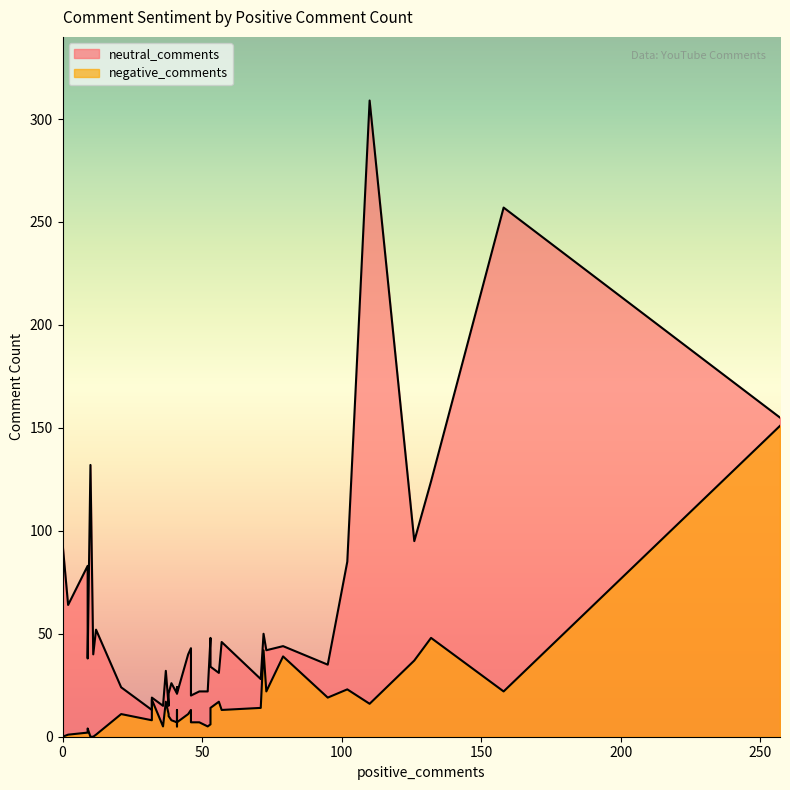

Which series has the largest range (max minus min)?

neutral_comments